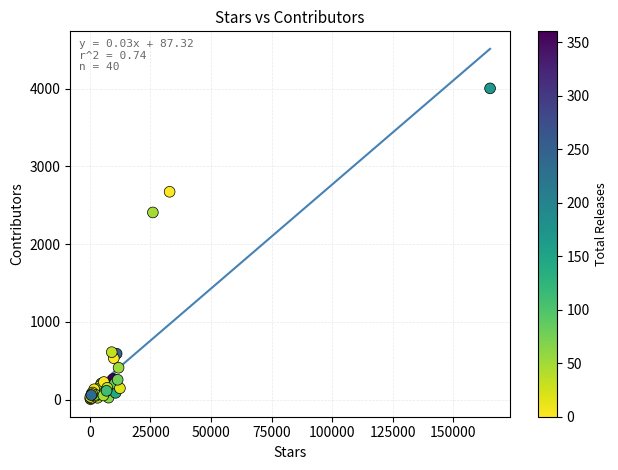

What Y value in the scatter plot is closest to 2003?

2406